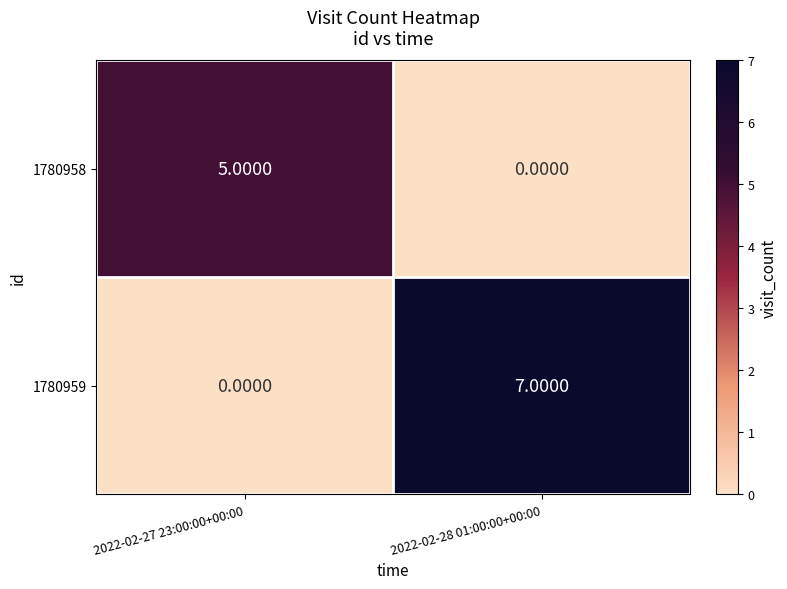

What is the average value of the 1780959 series?

4